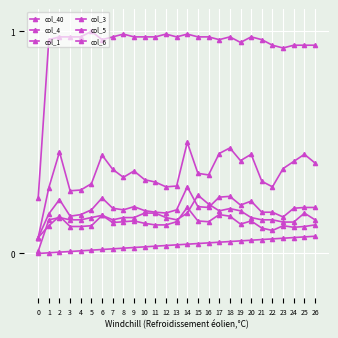

True or false: col_3 and col_40 intersect in this chart.

False